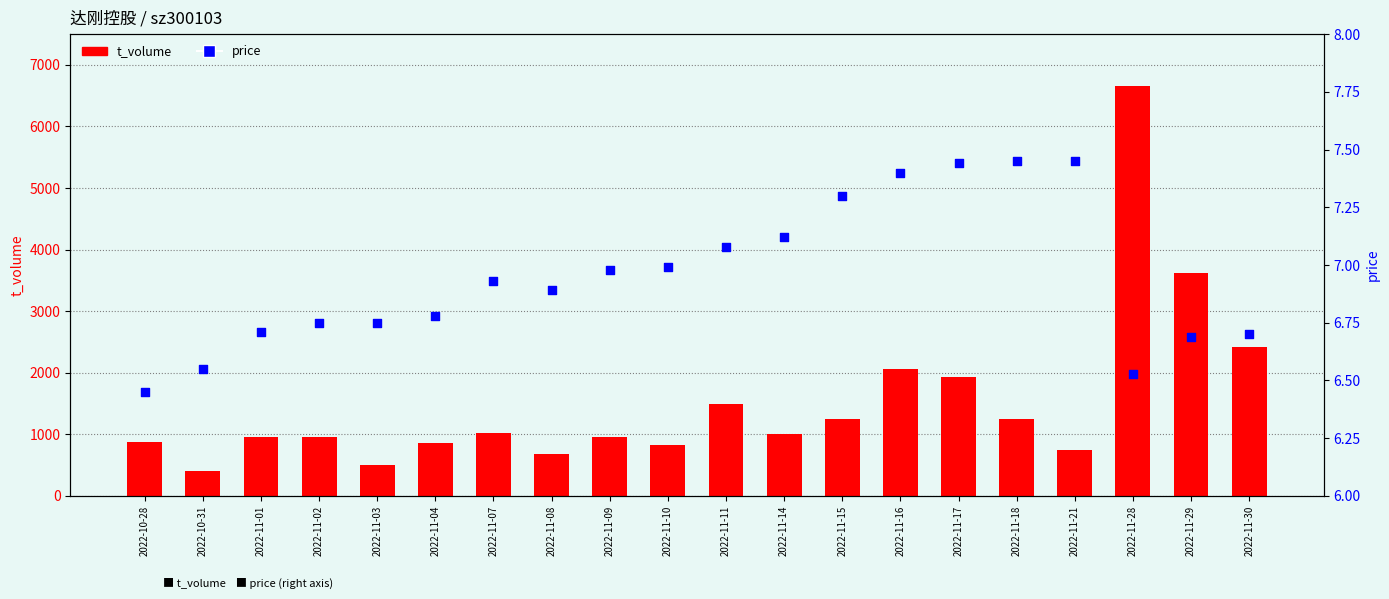

At how many categories does at least one series exceed 1604?

5